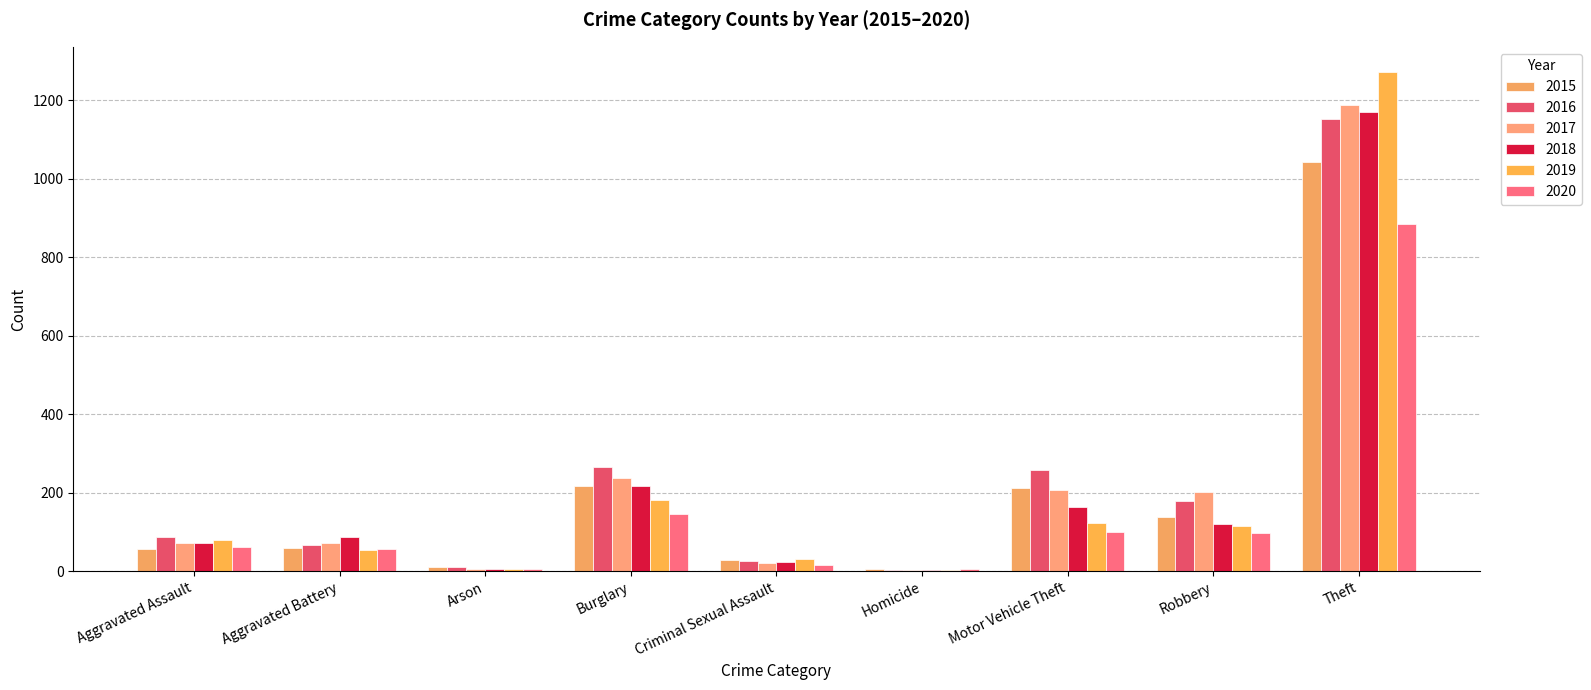

What is the total value across all series at Criminal Sexual Assault?

147